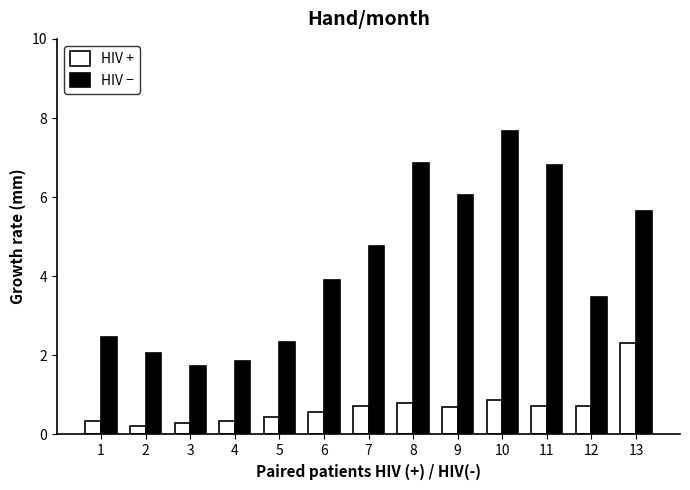

List the series in order of their peak value, highest first.

HIV −, HIV +